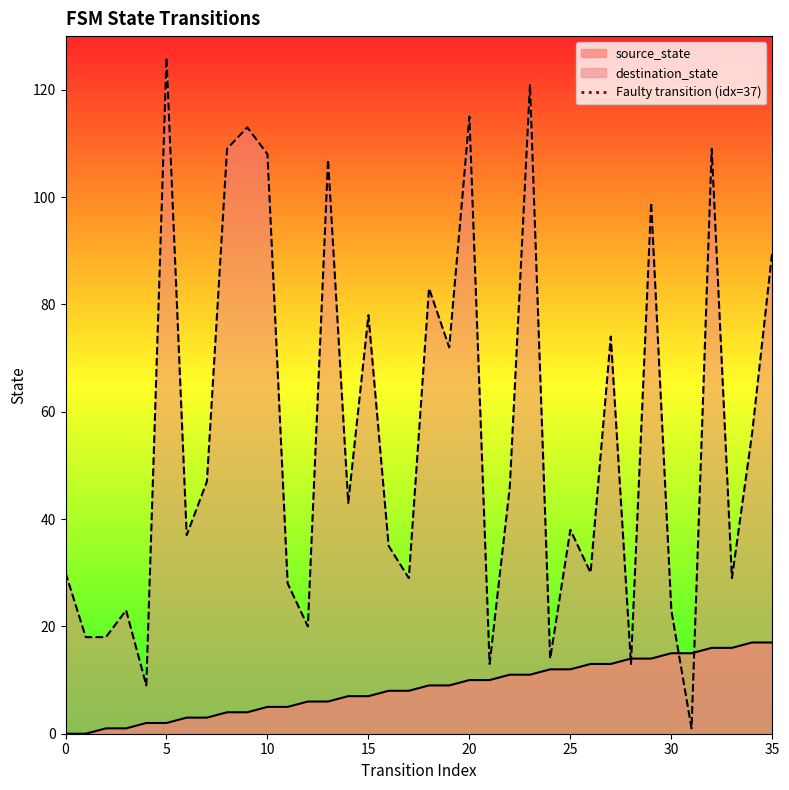

At which label does destination_state reach its peak?

5